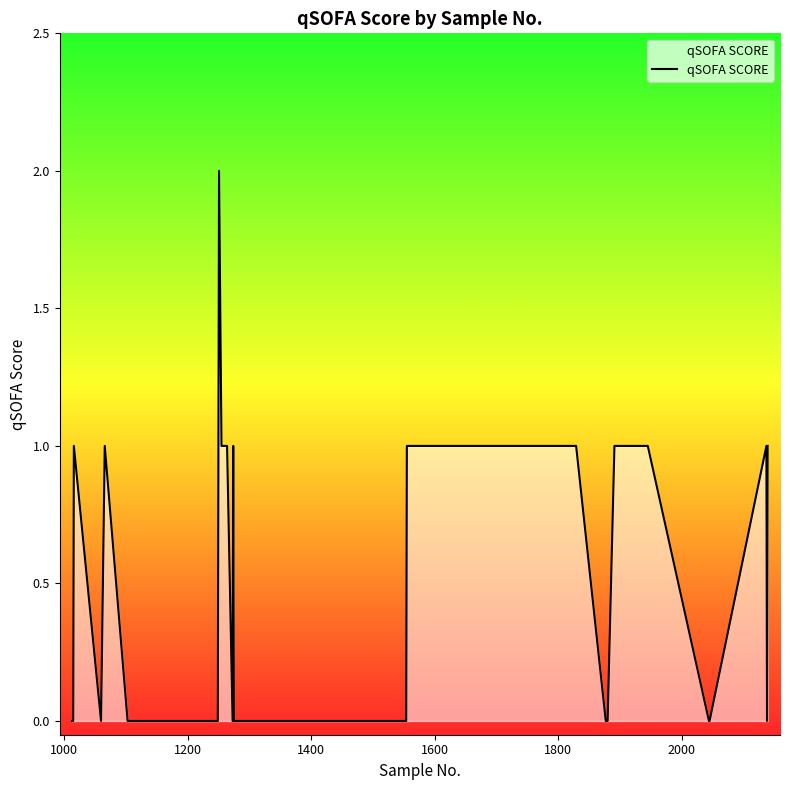

Reading left to right, extract all data points from this chart.

0	0	0	1	0	1	0	0	0	0	0	0	0	0	2	1	1	0	1	0	0	0	0	0	0	1	1	1	1	0	0	0	0	1	1	0	0	1	0	1